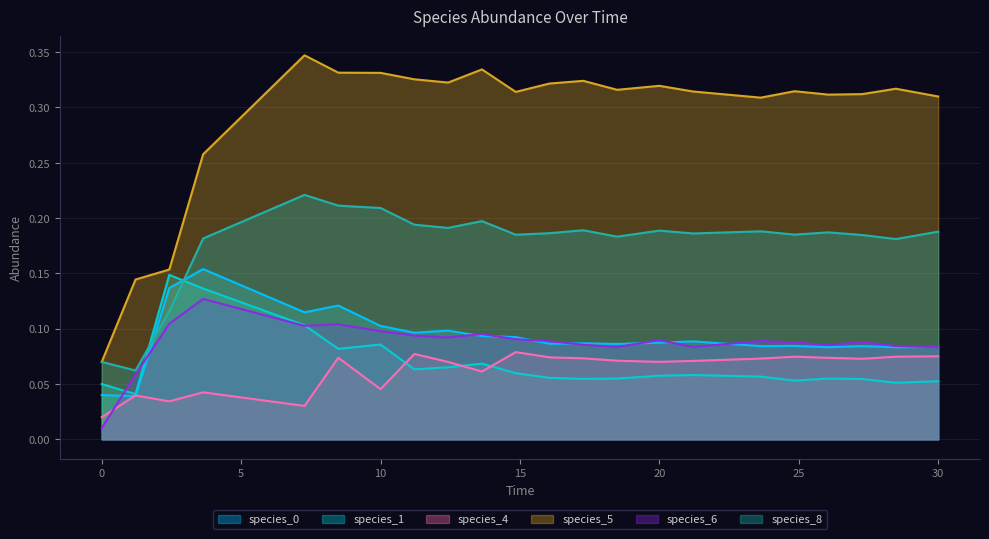

True or false: species_1 has a value of 0.1 at 24.848484848484848.

True